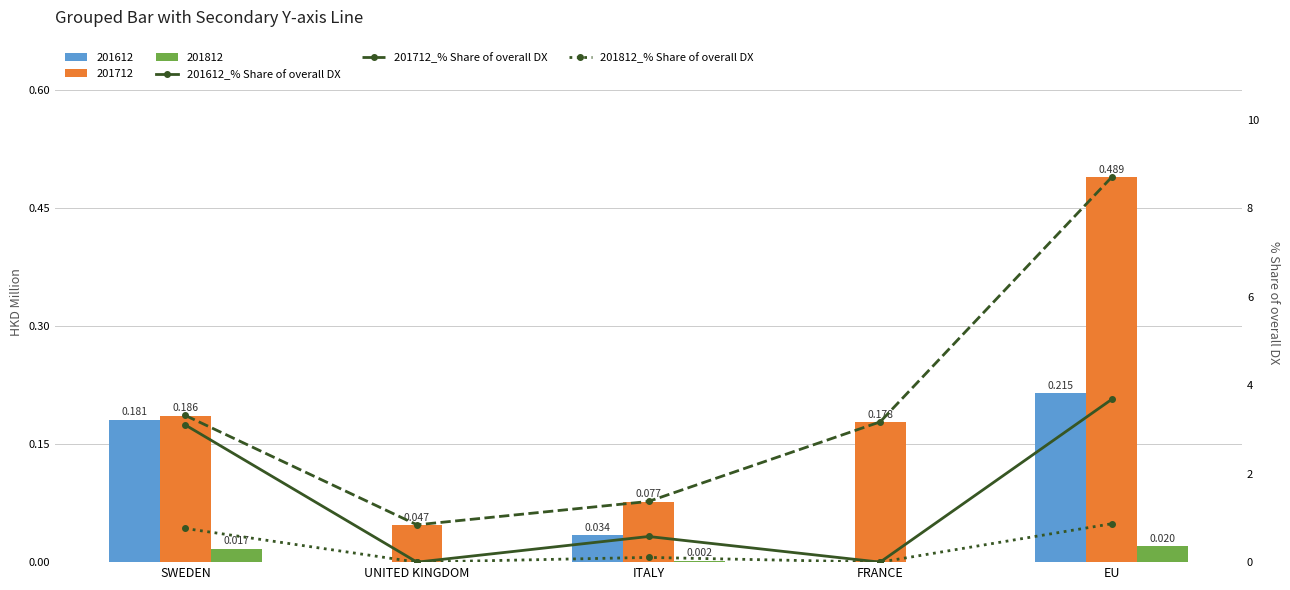

What is the sum of all 201812_% Share of overall DX values?

1.7